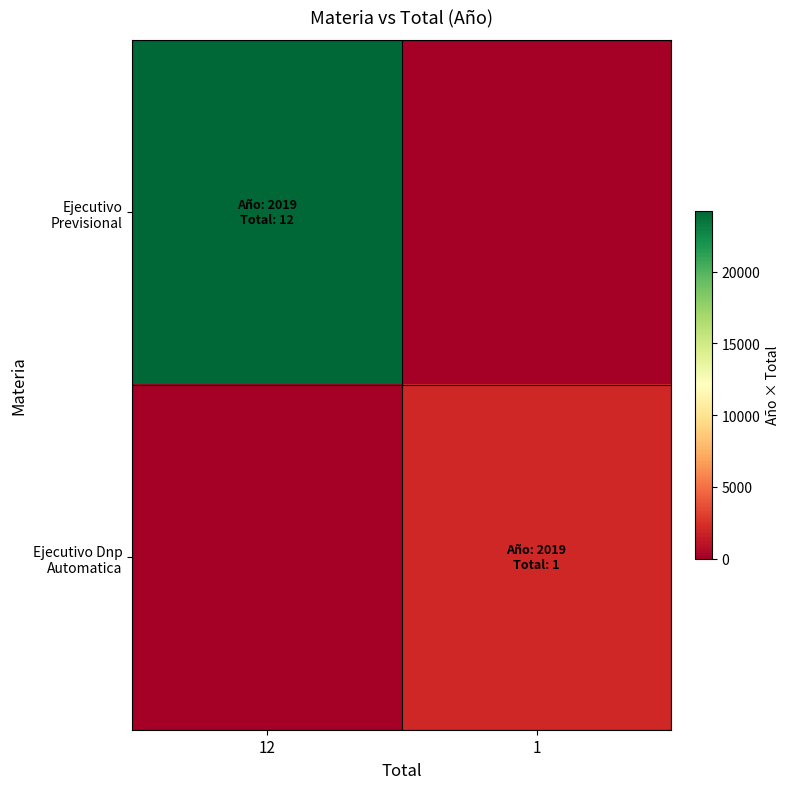

Which label corresponds to the largest value in the chart?

12